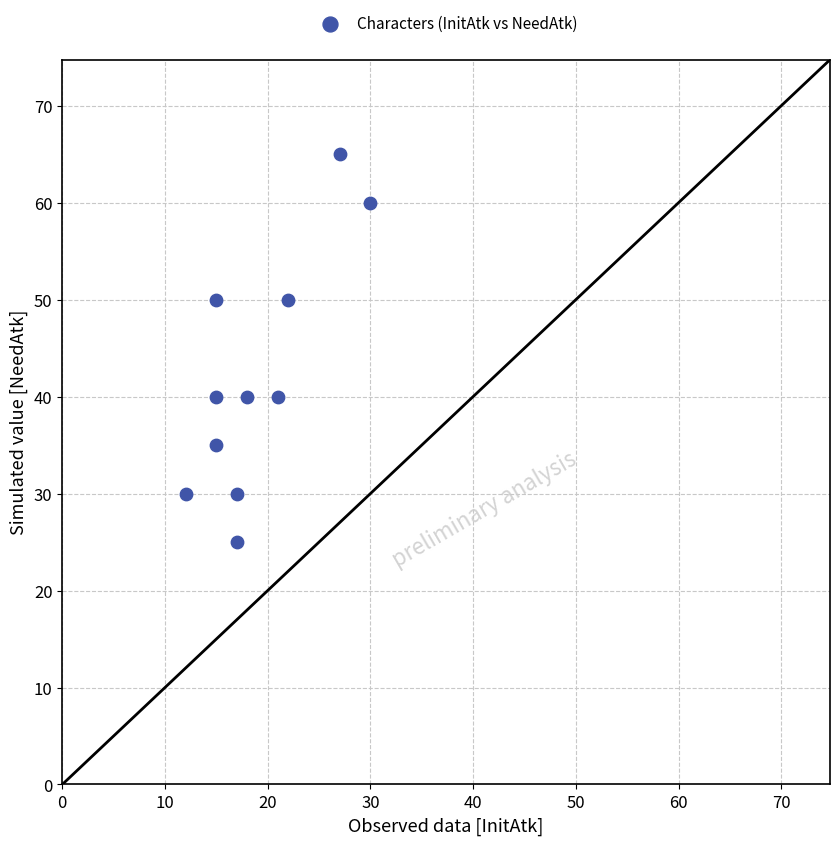

What is the range of X values (max minus min)?

18